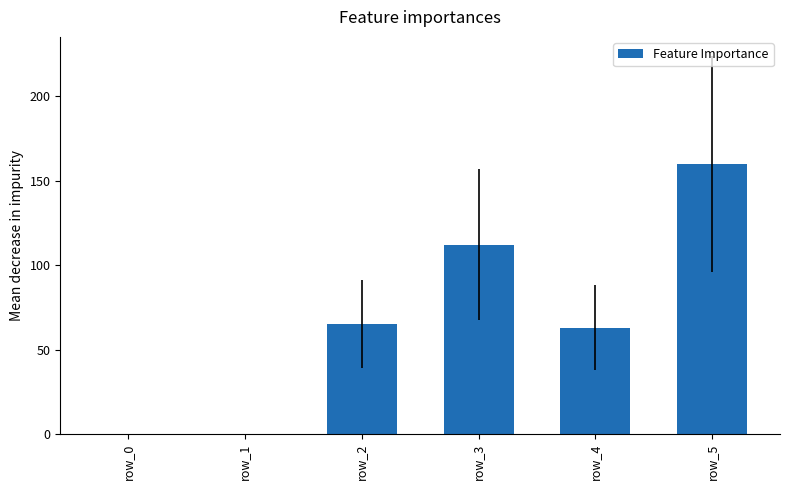

Reading left to right, extract all data points from this chart.

row_0=0	row_1=0	row_2=65	row_3=112	row_4=63	row_5=160